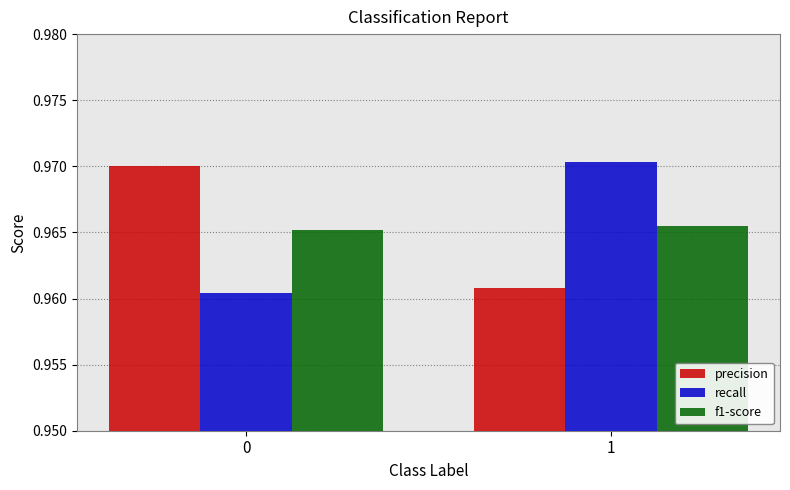

List the series in order of their peak value, highest first.

recall, precision, f1-score